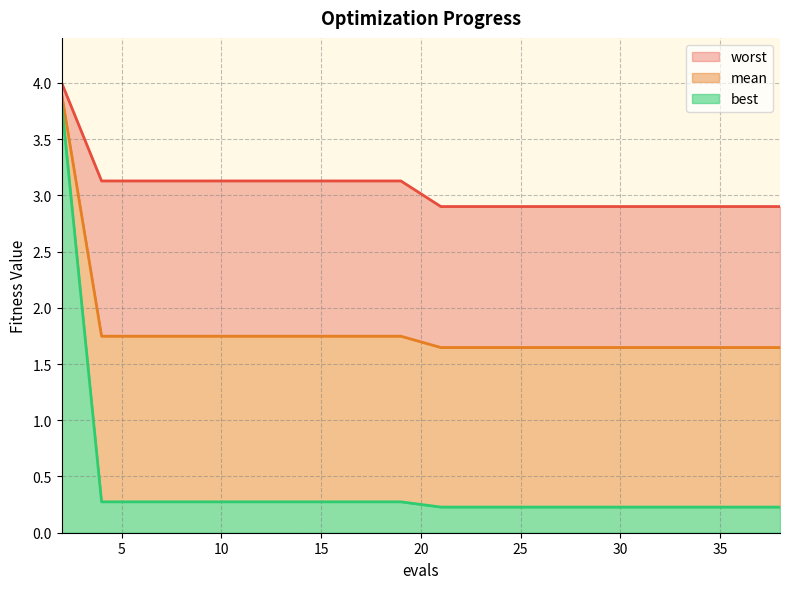

What is the smallest value displayed?

0.2